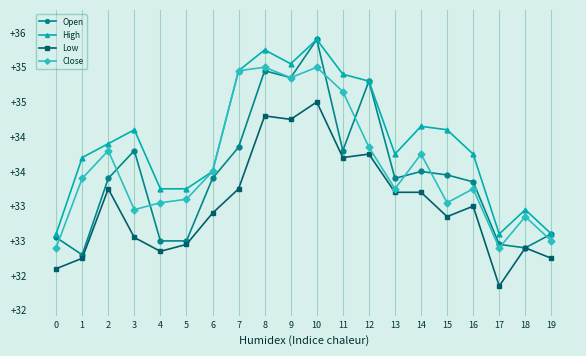

Which category has the highest value in the Close series?

8